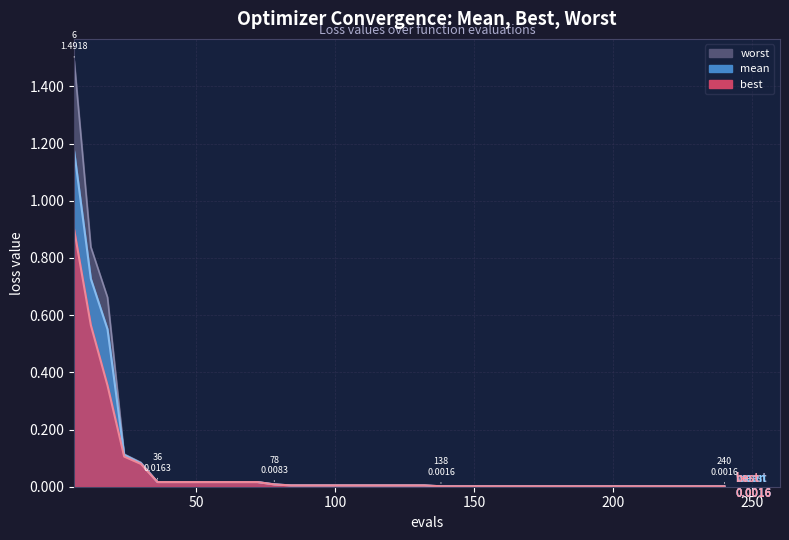

True or false: best has a value of 0.0 at 204.

False